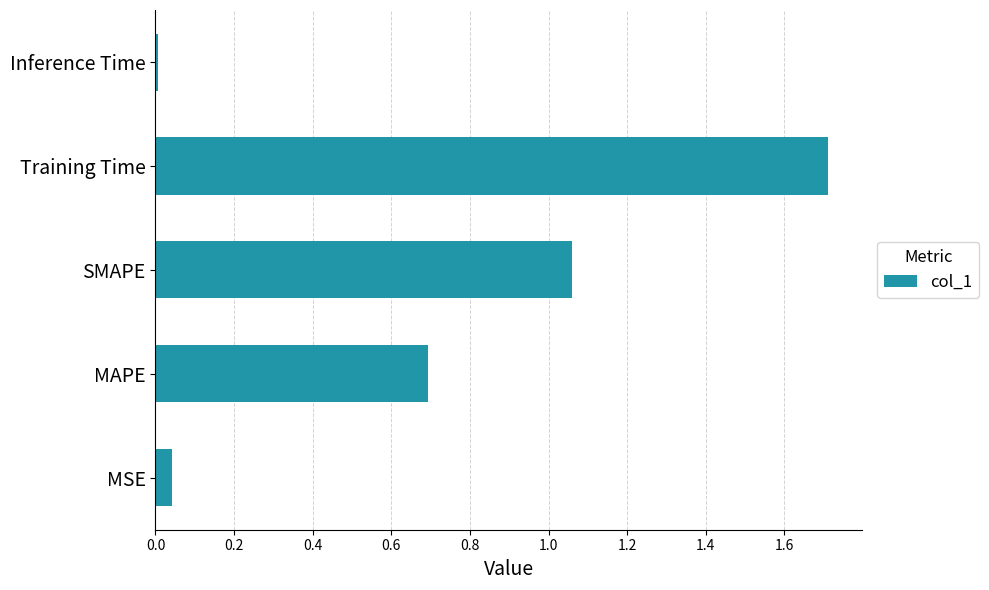

What is the difference between the values at SMAPE and MAPE?

0.4